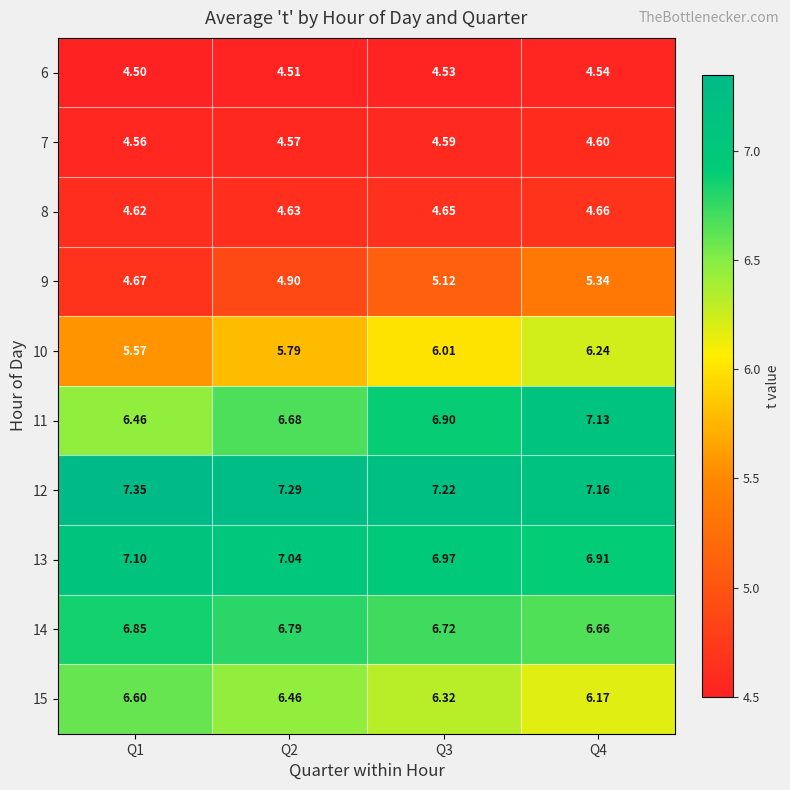

Is the value of 8 at Q1 greater than the value of 10 at Q4?

No